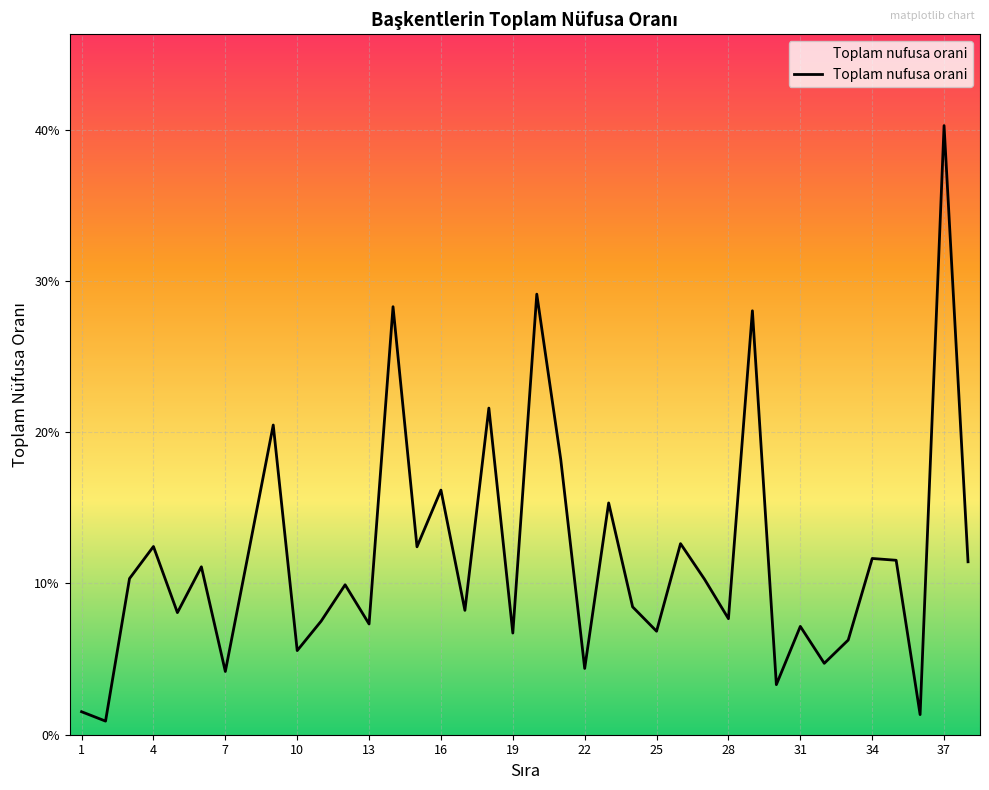

Which category has the highest value across all series?

37